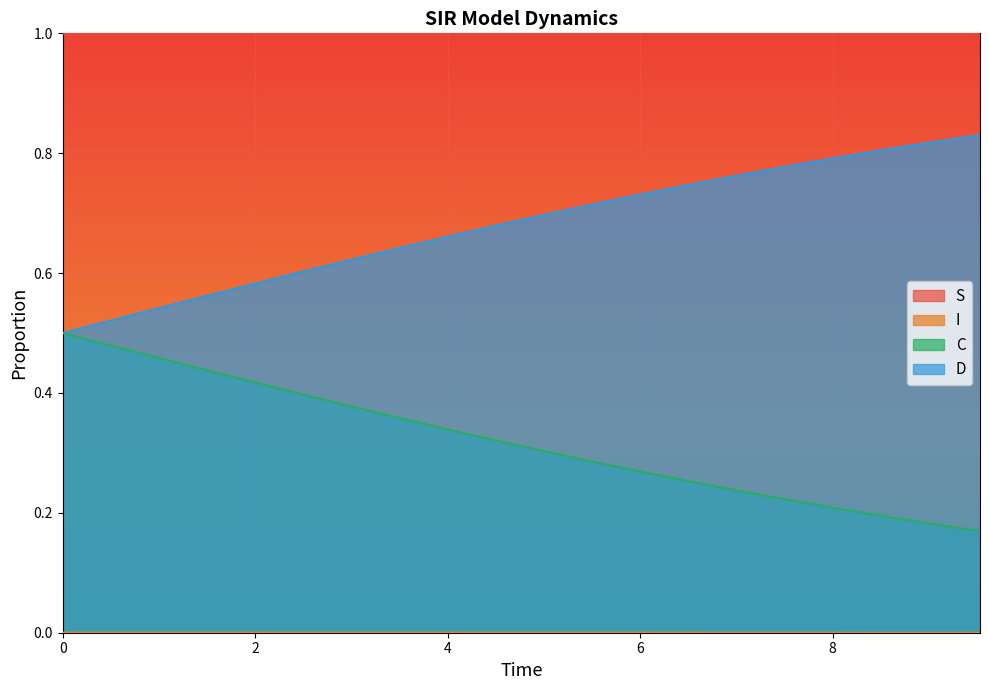

True or false: I and D cross at least once.

False